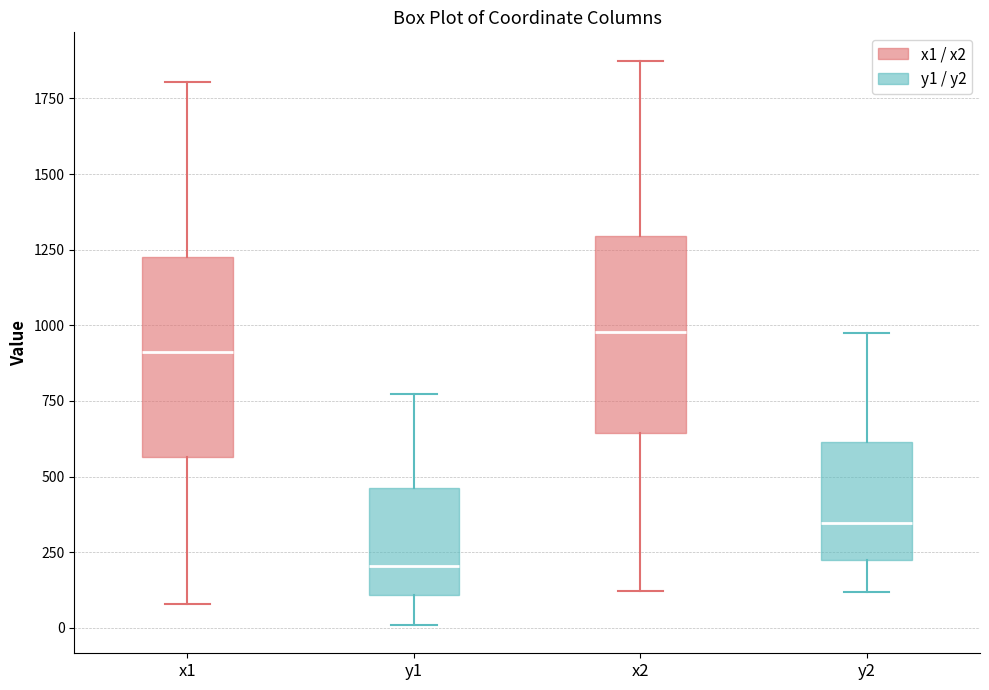

Which box's median line is the highest?

x2